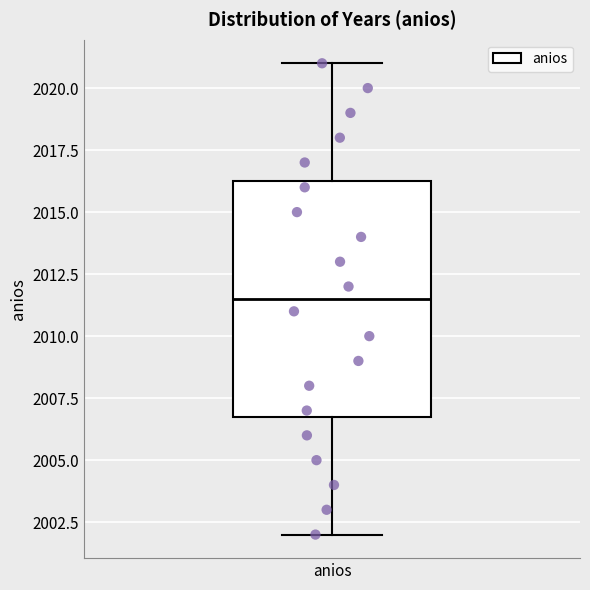

Where is the upper edge of the box for anios on the y-axis? The values are not printed on the chart, so give them approximately, as read against the axis.

2016.5